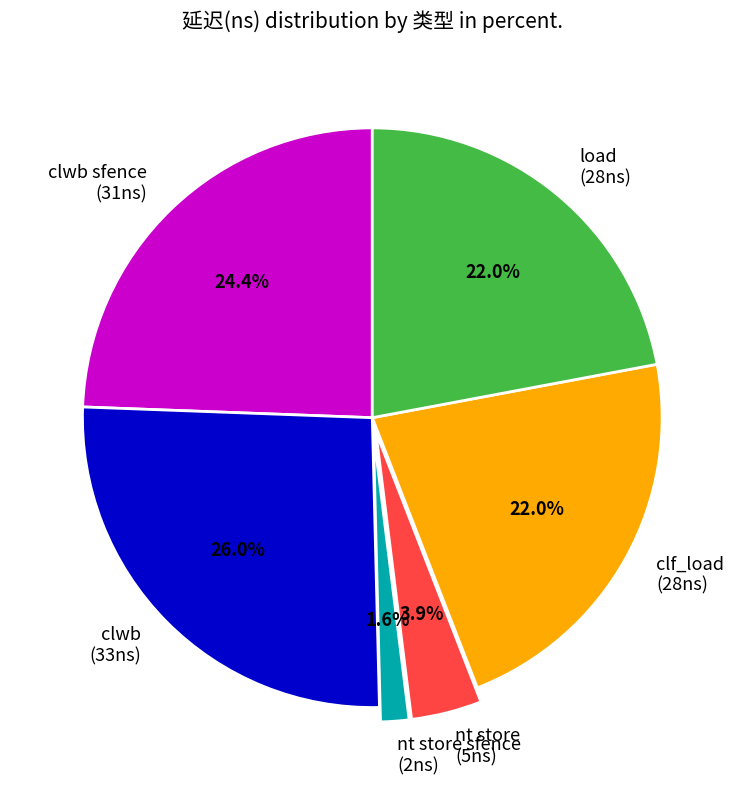

The clf_load slice represents 9% of the pie. True or false?

False